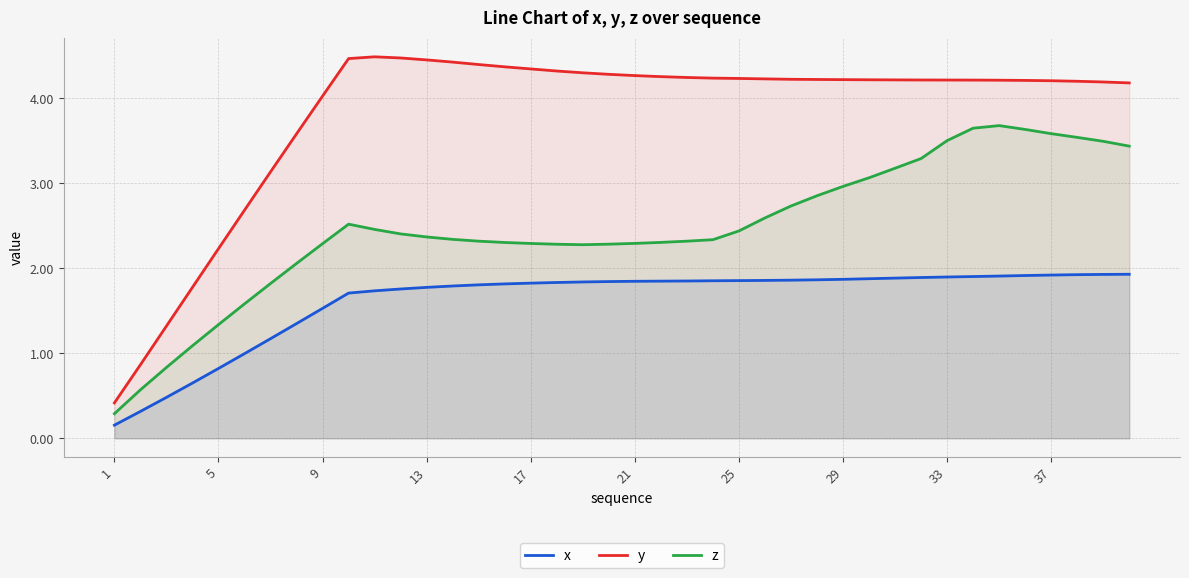

Does the chart display data point markers on the line(s)?

No